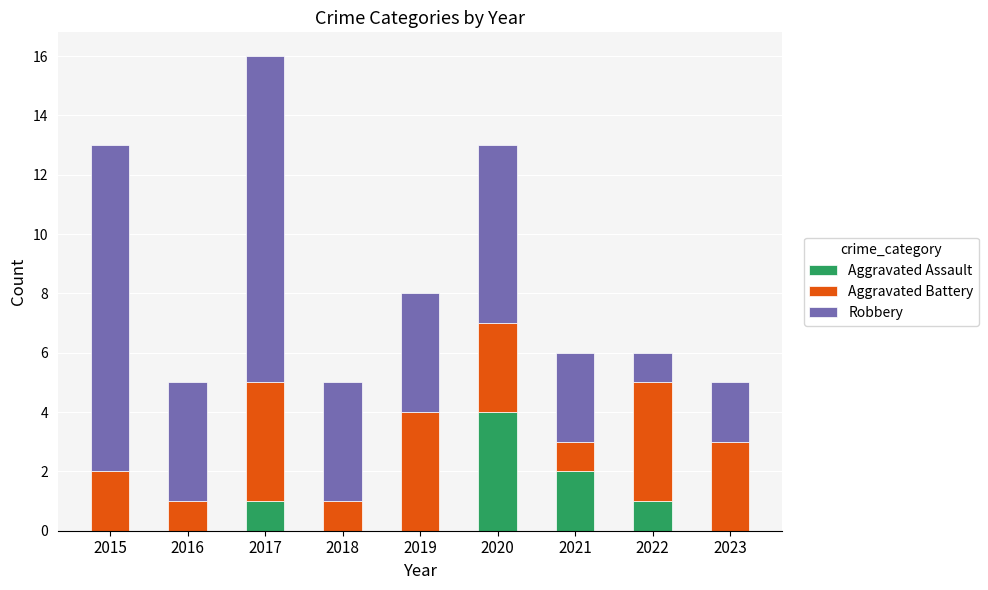

What is the sum of all Aggravated Assault values?

8